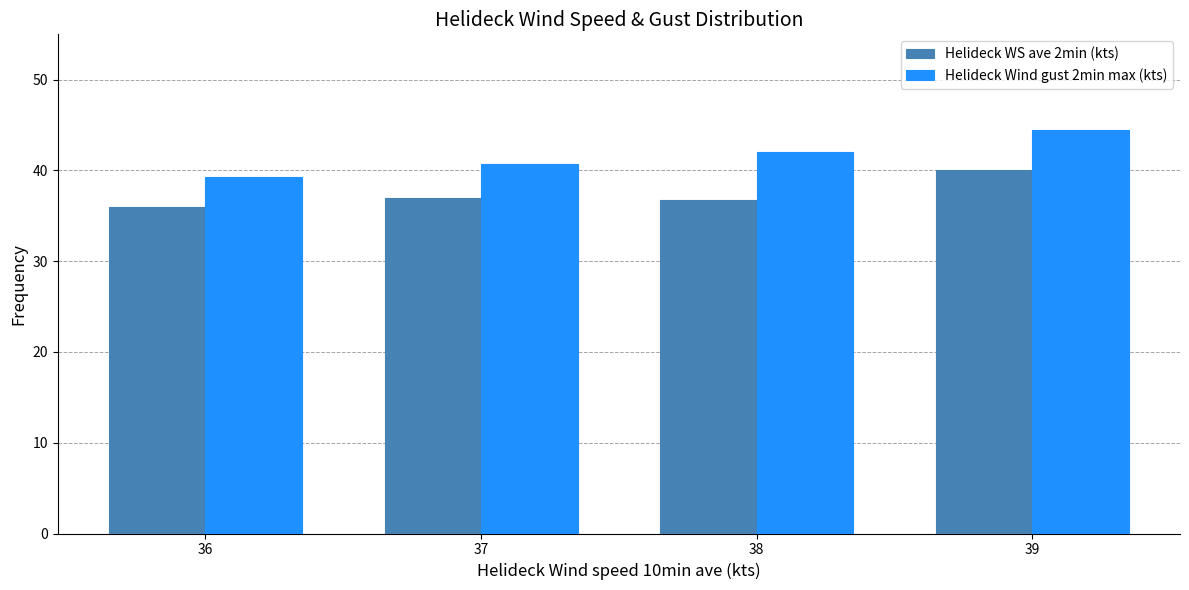

What is the sum of the Helideck Wind gust 2min max (kts) values at 37 and 39?

85.2